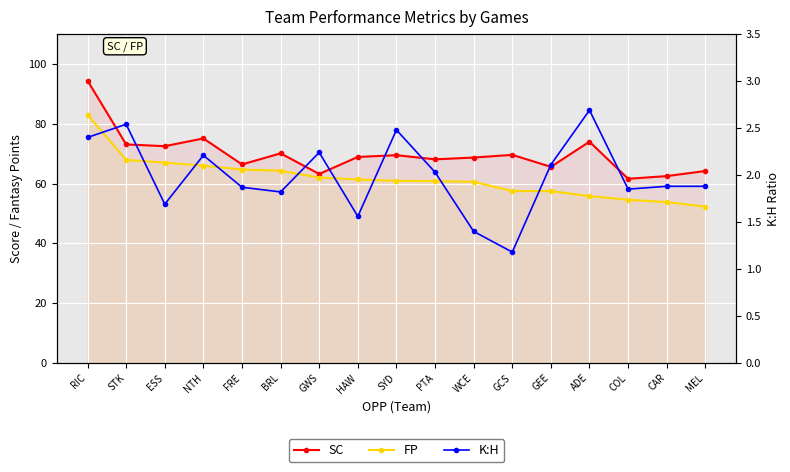

List the labels in order of FP value, smallest first.

MEL, CAR, COL, ADE, GCS, GEE, WCE, PTA, SYD, HAW, GWS, BRL, FRE, NTH, ESS, STK, RIC